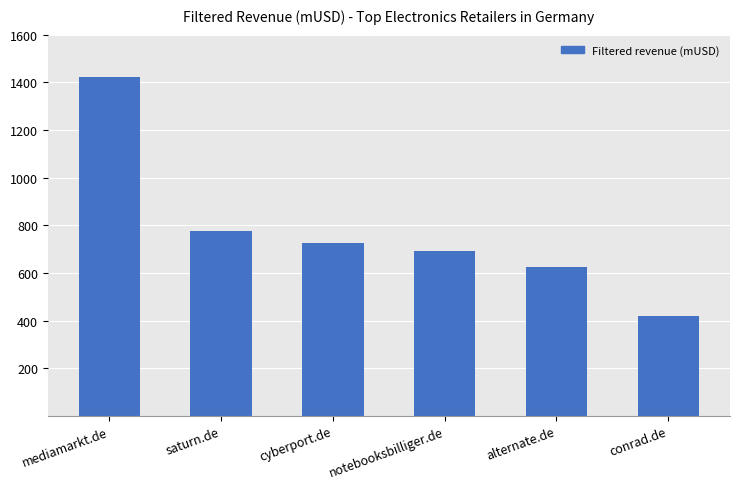

Reading left to right, extract all data points from this chart.

1422.1	777.9	724.1	692.3	626.2	419.1